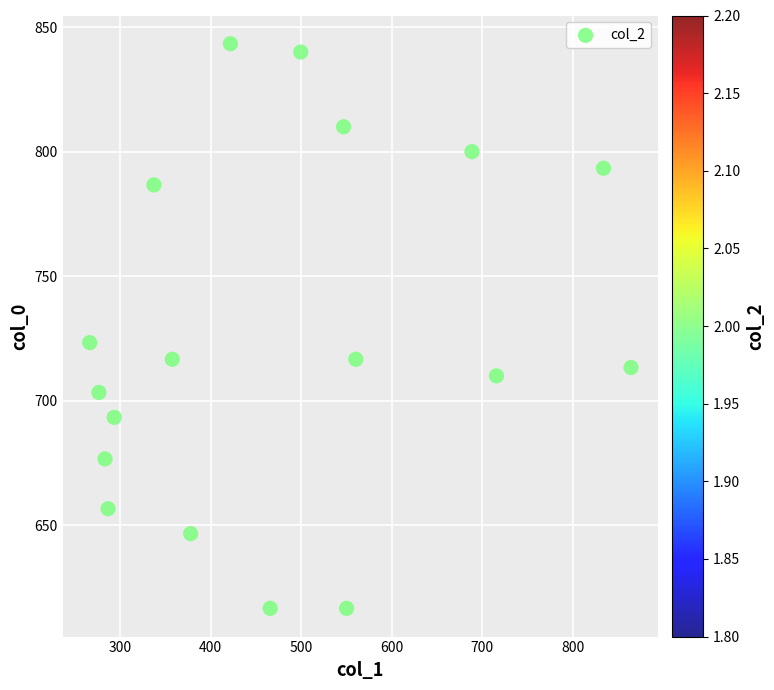

What Y value in the scatter plot is closest to 730?

723.3